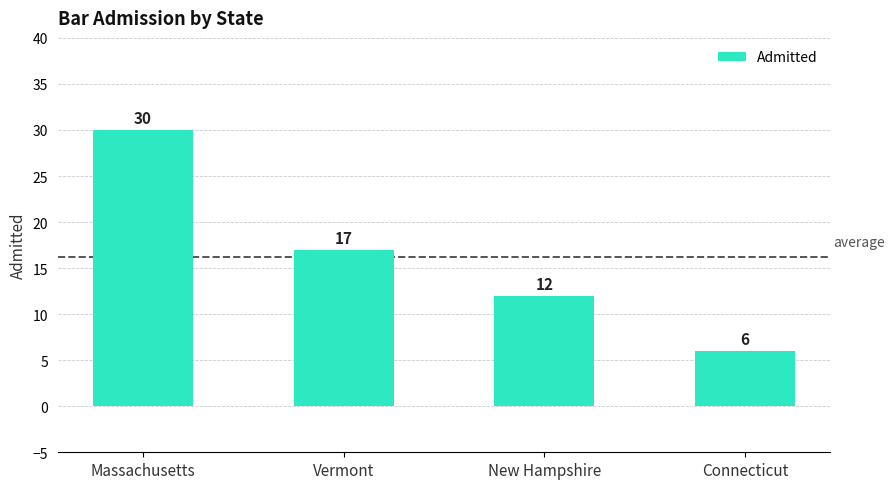

What is the difference between the values at Vermont and Connecticut?

11